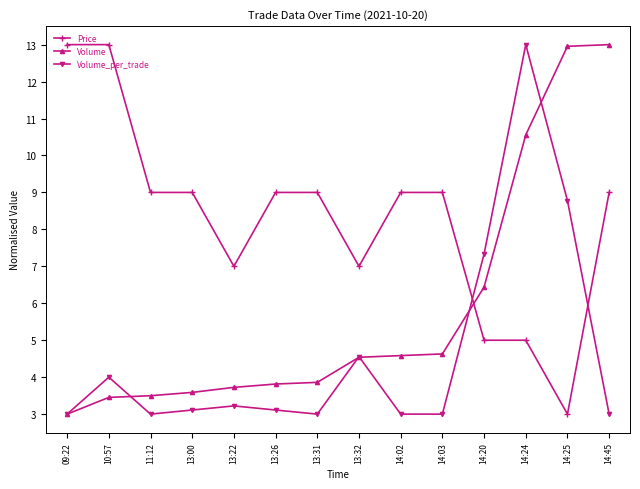

How many distinct data groups are displayed?

3